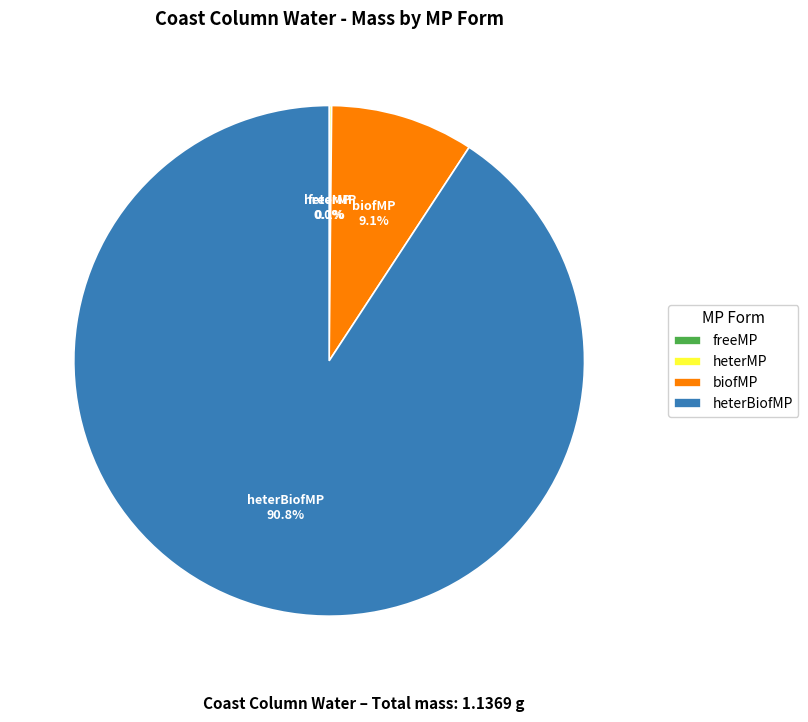

What is the largest slice in the pie chart?

heterBiofMP